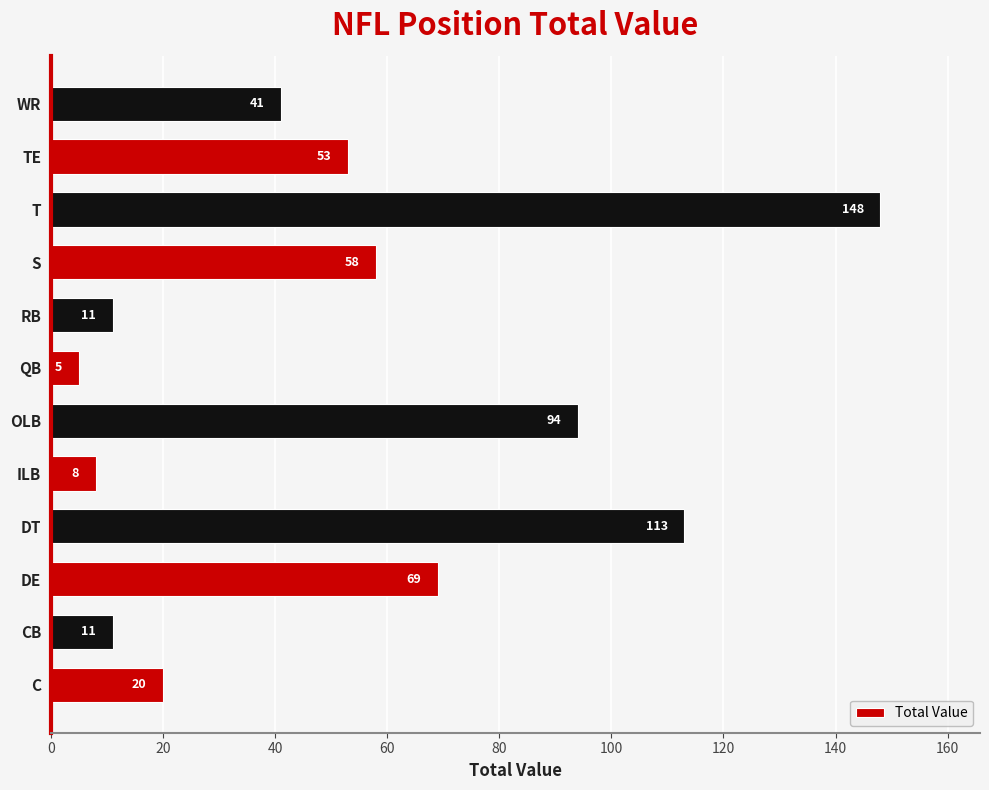

Which has a higher value, S or T?

T